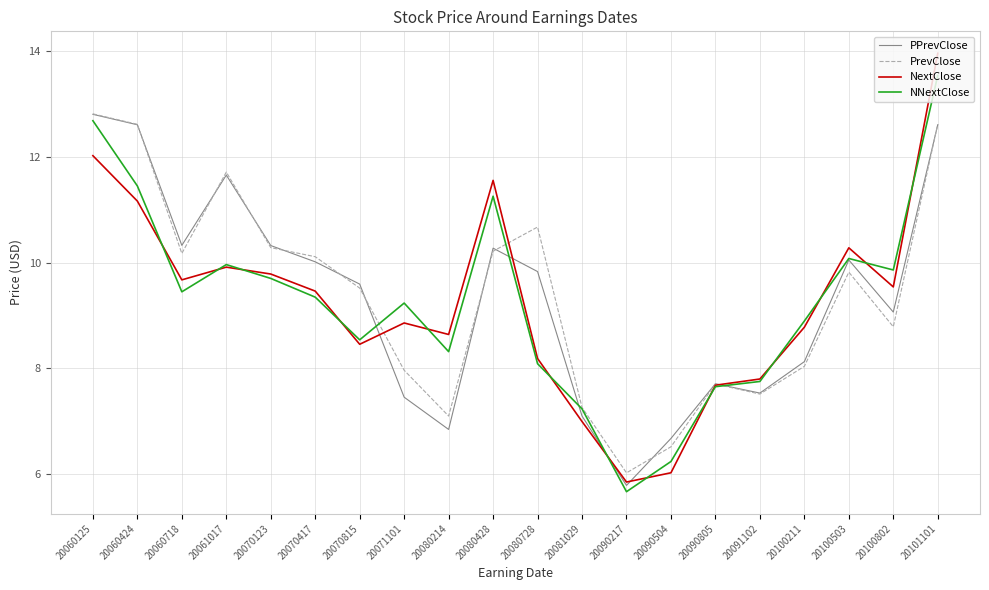

At which label does PrevClose first exceed 9?

20060125